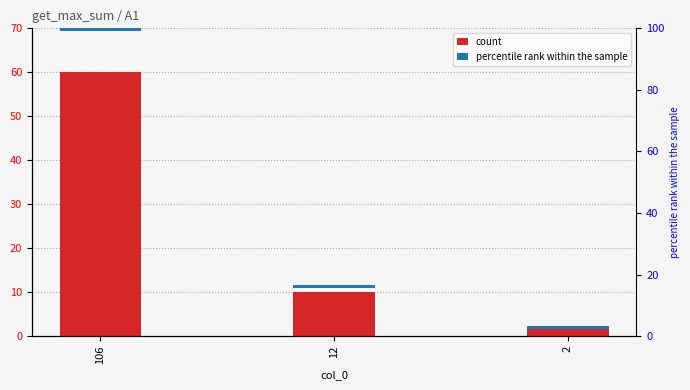

How many groups of bars are there?

3